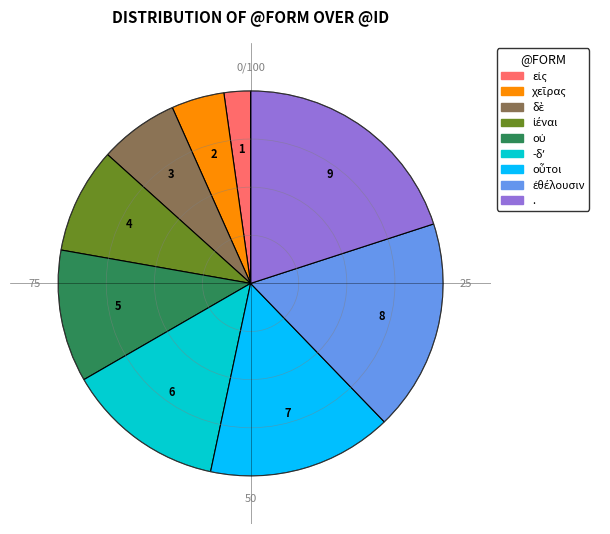

Count the number of slices in the pie.

9